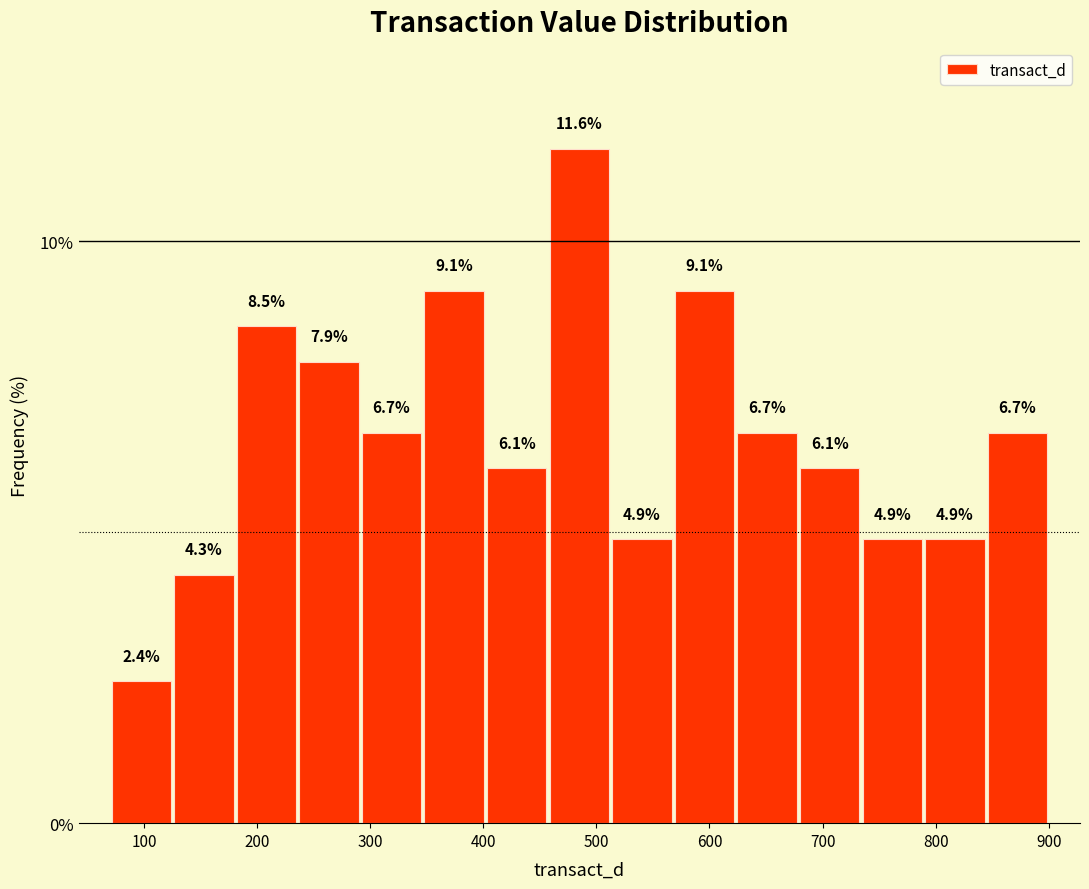

Reading left to right, list every bar in this chart as the range it spans on the x-axis followed by its height. The bar edges are not printed on the chart, so give them approximately, as read against the axis.

70 to 130: 2.4
130 to 180: 4.3
180 to 240: 8.5
240 to 290: 7.9
290 to 350: 6.7
350 to 400: 9.1
400 to 460: 6.1
460 to 510: 11.6
510 to 570: 4.9
570 to 620: 9.1
620 to 680: 6.7
680 to 730: 6.1
730 to 790: 4.9
790 to 840: 4.9
840 to 900: 6.7